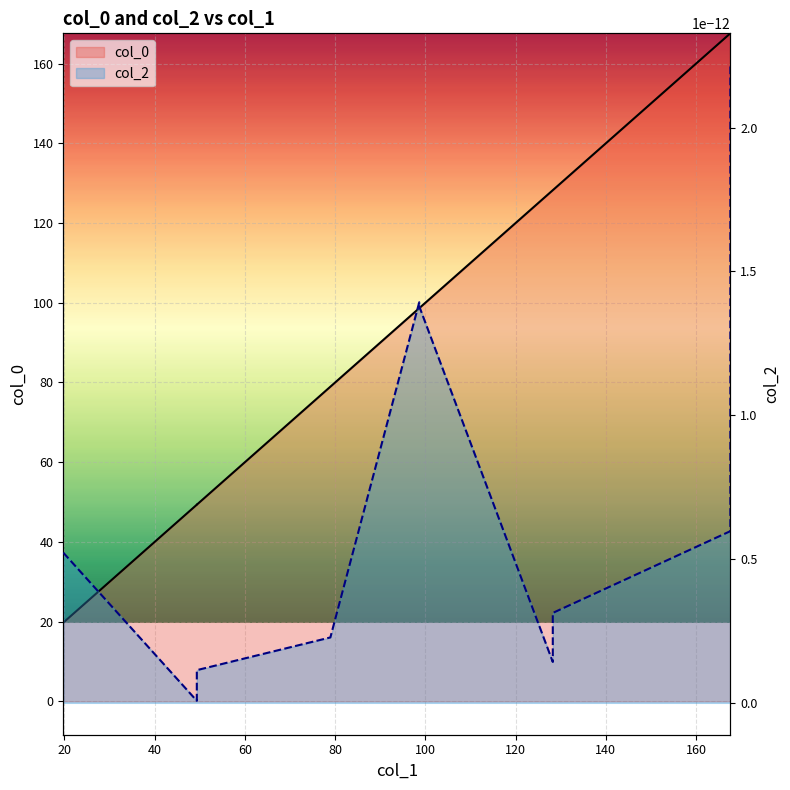

True or false: col_0 and col_2 cross at least once.

False